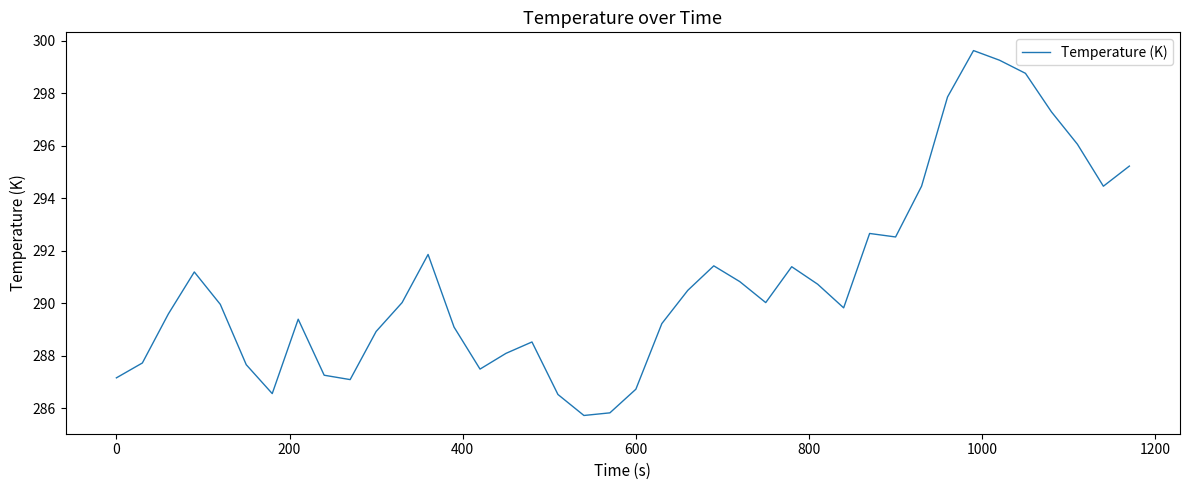

What is the maximum value shown in the chart?

299.6